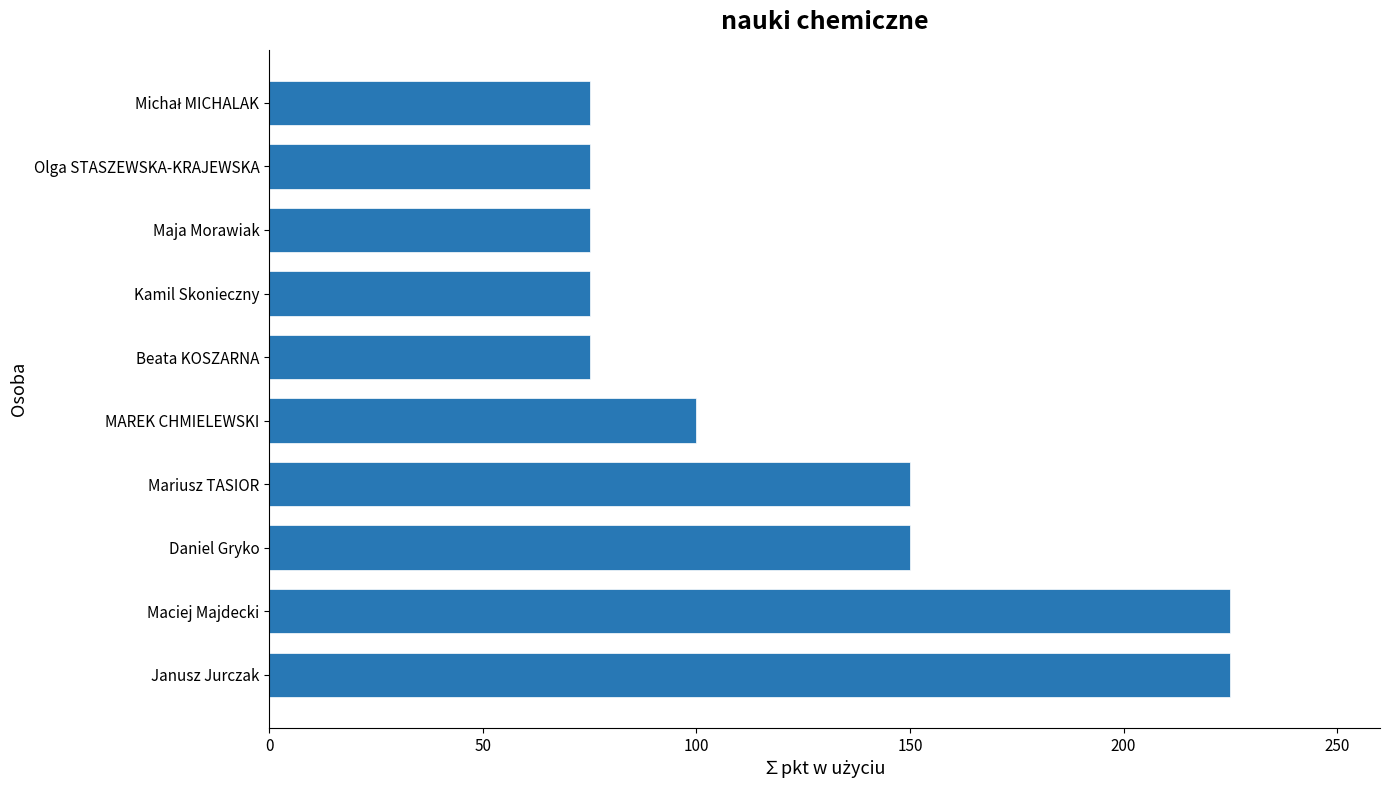

How many categories are shown in the chart?

10